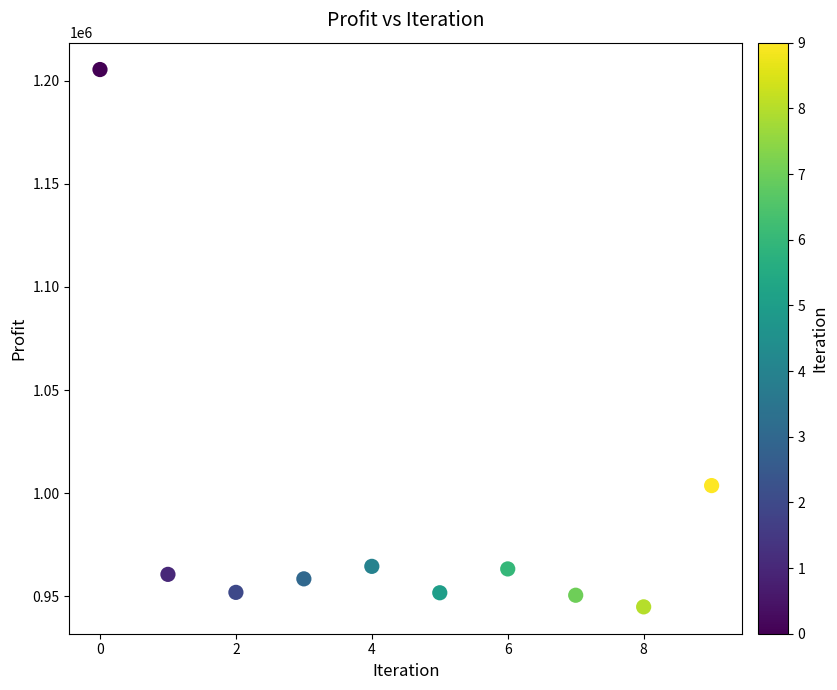

What is the average Y value?

985513.6